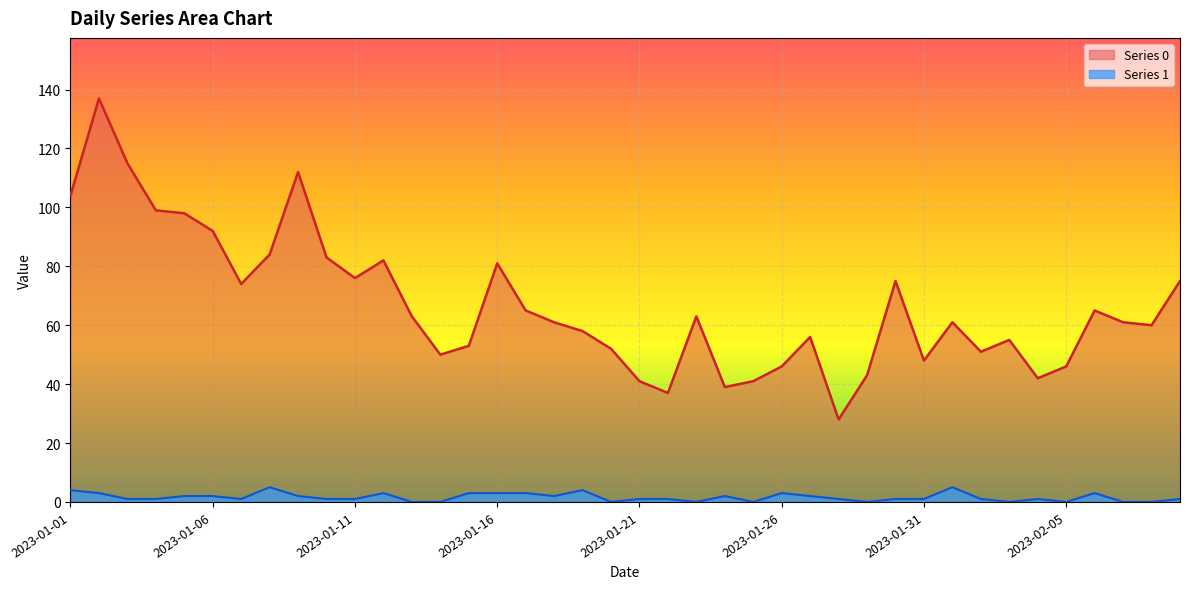

How many interior local peaks does the Series 1 series have?

8